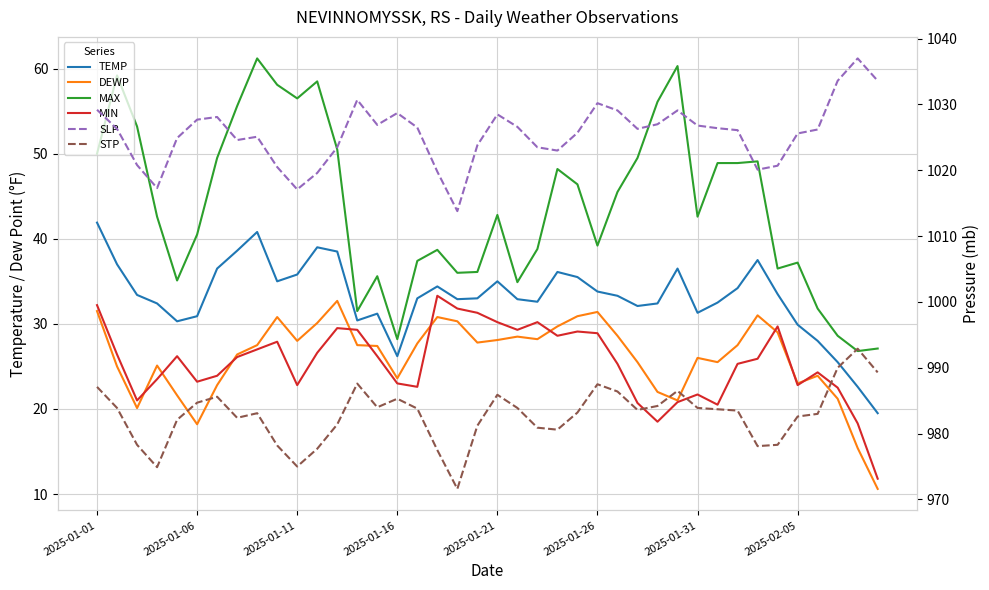

How many interior local valleys does the SLP series have?

8